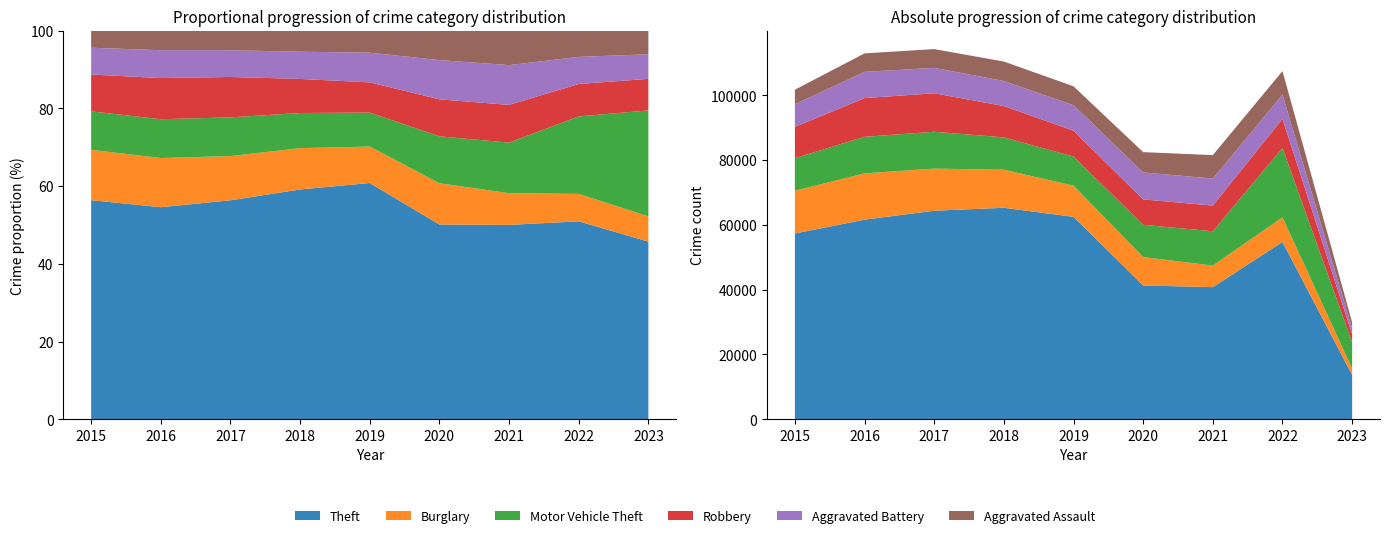

Reading left to right, what are all the values shown in this chart?

Theft: 57350	61619	64381	65286	62488	41314	40784	54734	13678
Burglary: 13184	14289	13001	11746	9639	8757	6658	7595	1942
Motor Vehicle Theft: 10068	11286	11380	9985	8977	9956	10599	21432	8157
Robbery: 9638	11960	11880	9680	7994	7855	7919	8971	2429
Aggravated Battery: 7018	8085	7845	7734	7857	8319	8348	7488	1893
Aggravated Assault: 4480	5712	5793	6001	5841	6263	7243	7273	1824